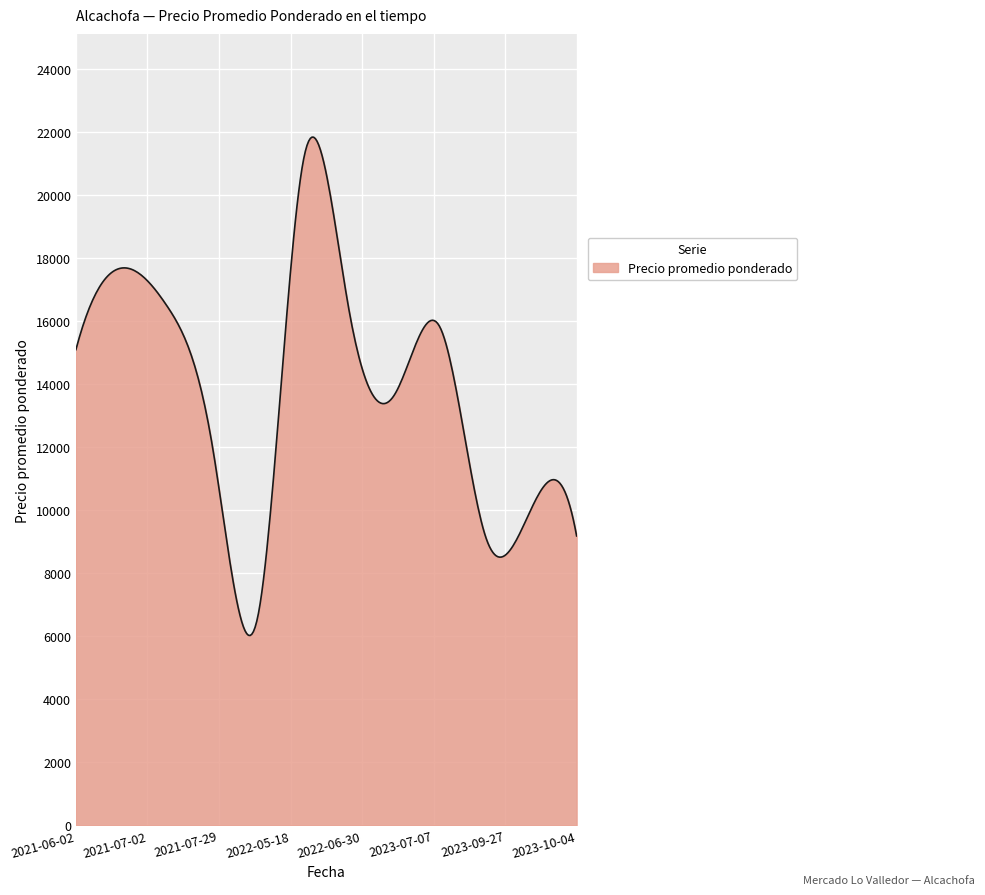

What is the smallest value displayed?

6026.1